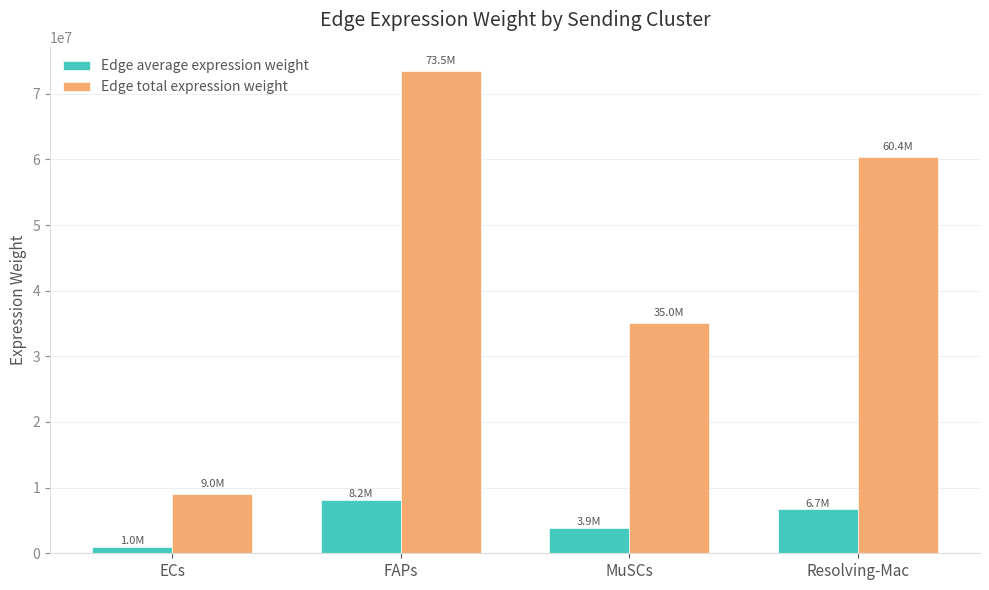

Which category has the lowest value across all series?

ECs